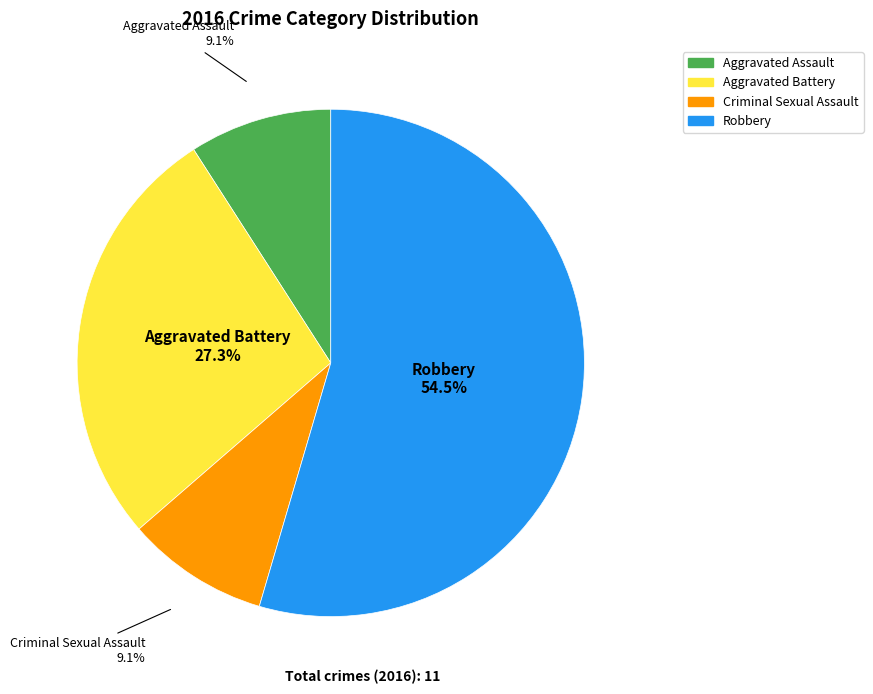

Which slice represents more than half of the pie?

Robbery